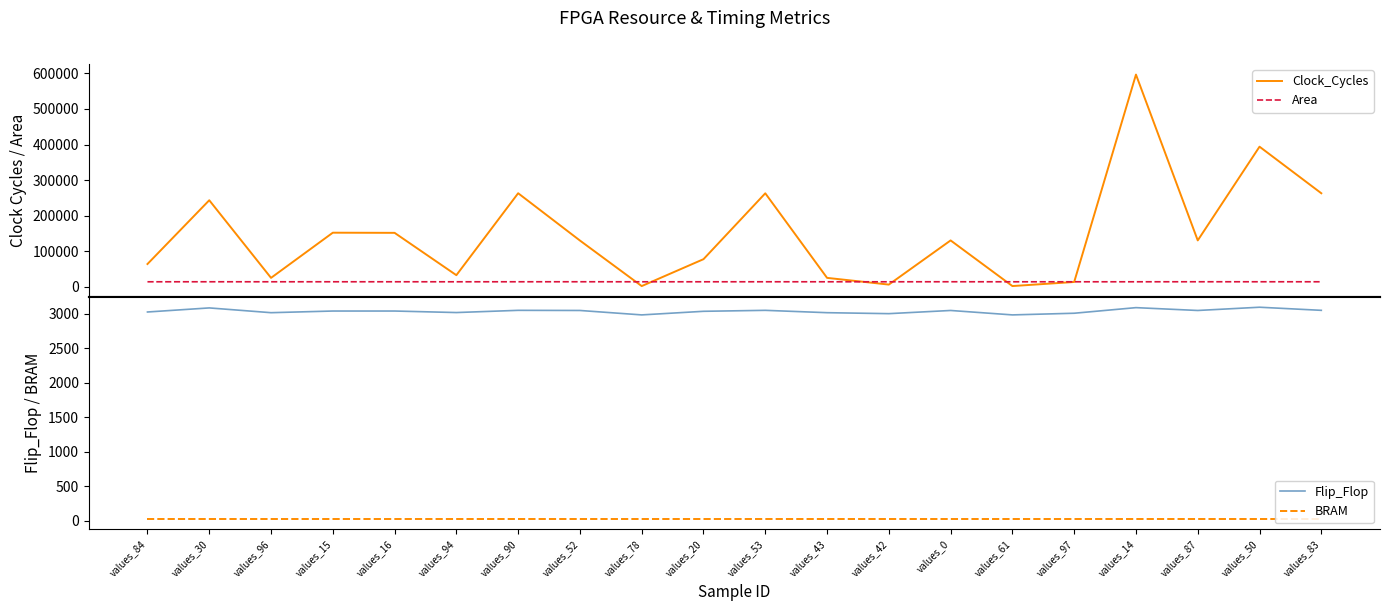

What is the value of the BRAM point at the 17th from the left?

32